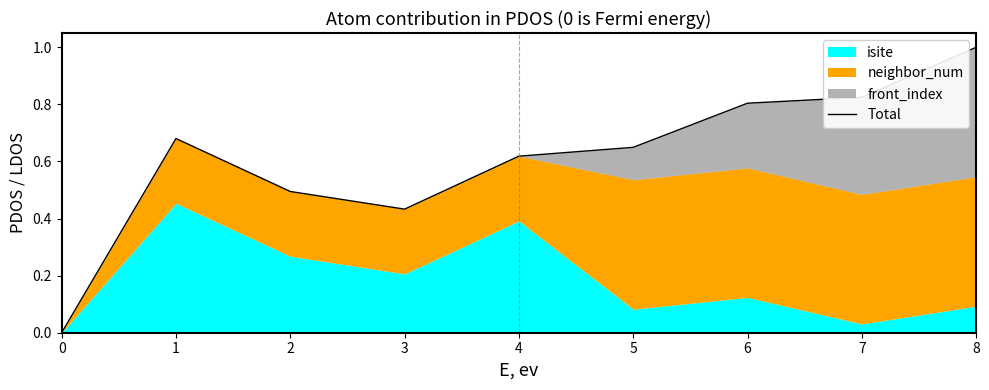

Rank the categories by value from highest to lowest.

8, 7, 6, 1, 5, 4, 2, 3, 0